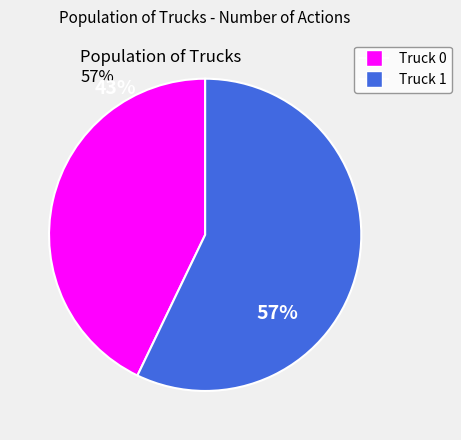

True or false: Truck 1 accounts for 63% of the total.

False